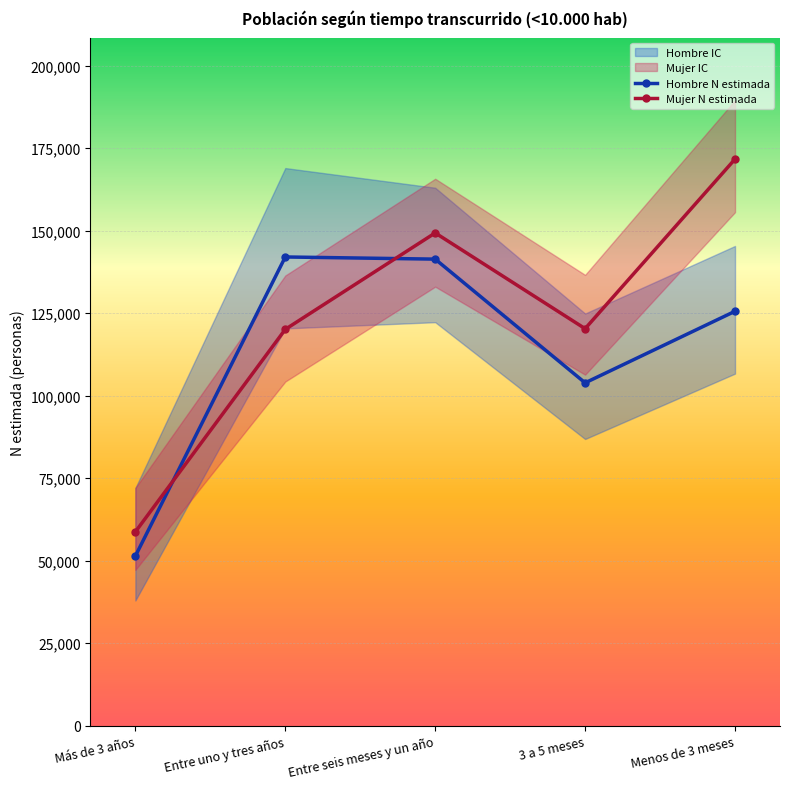

What is the label of the 2nd point from the right?

3 a 5 meses